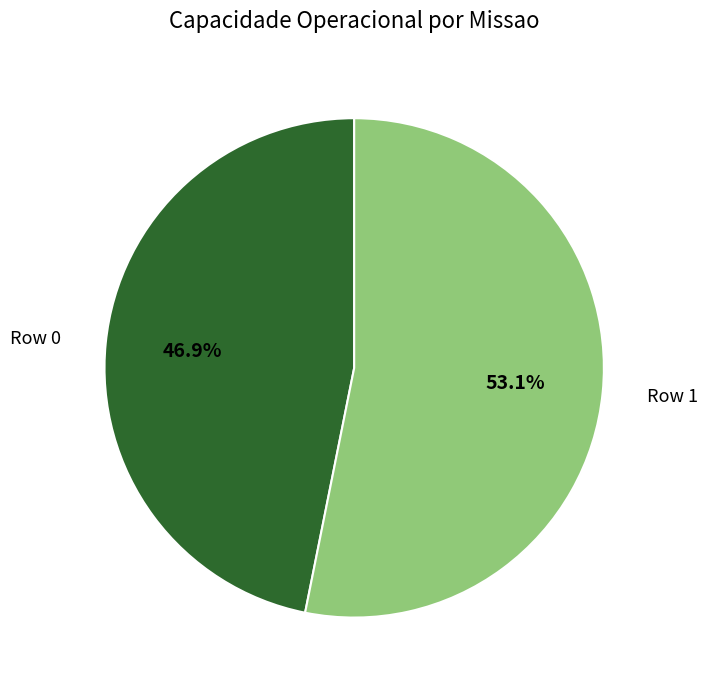

To the nearest percent, what portion does Row 1 represent?

53%